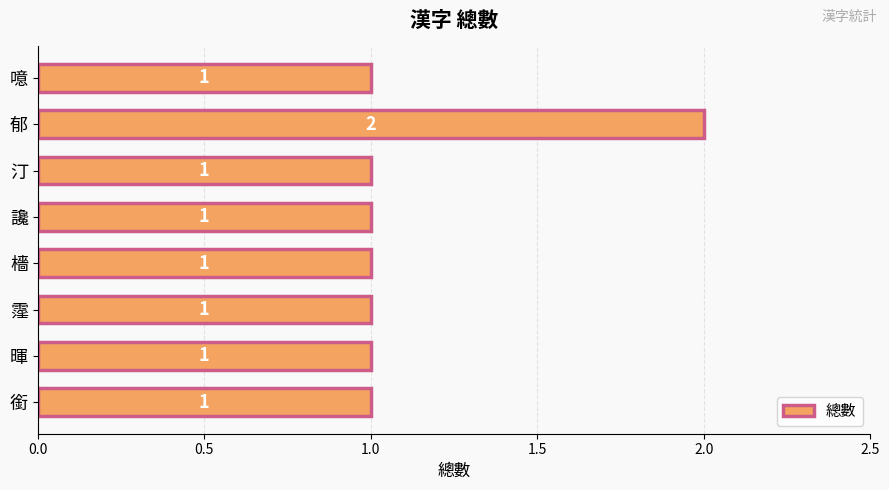

Are the bars horizontal?

Yes